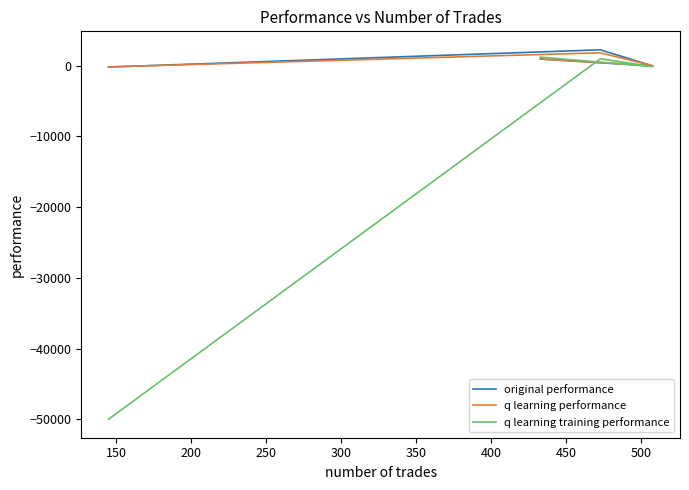

Reading left to right, extract all data points from this chart.

original performance: 950.0	-30.2	2252.6	-185.3
q learning performance: 951.2	-8.5	1830.8	-167.9
q learning training performance: 1218.1	-124.4	976.6	-50000.0